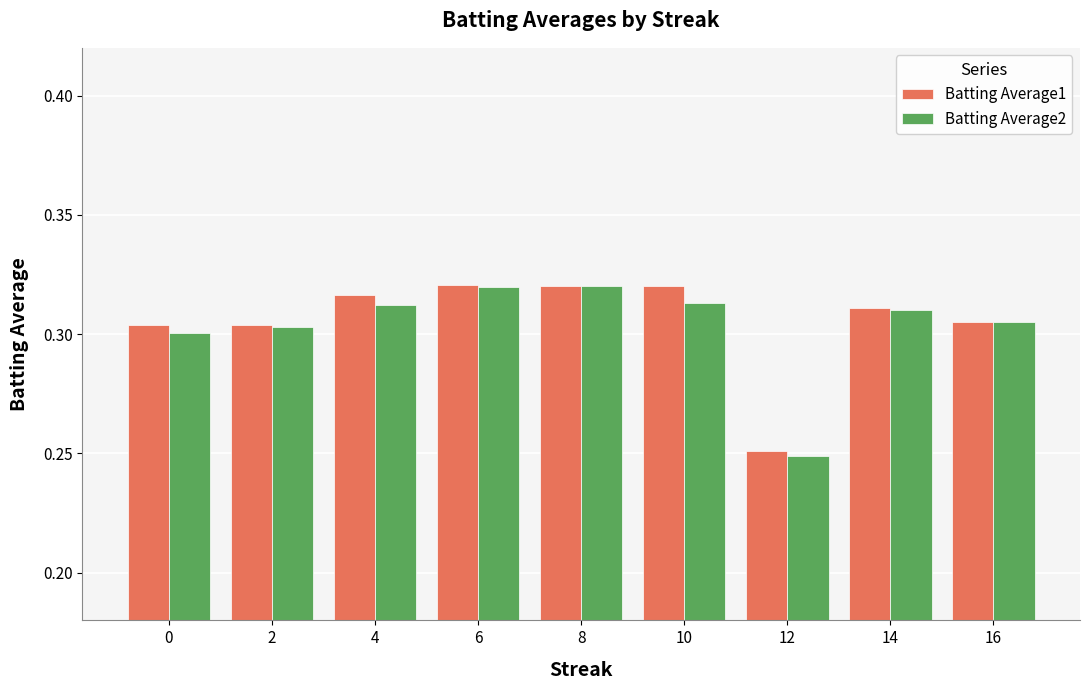

What is the difference between the maximum and minimum values in the Batting Average1 series?

0.1